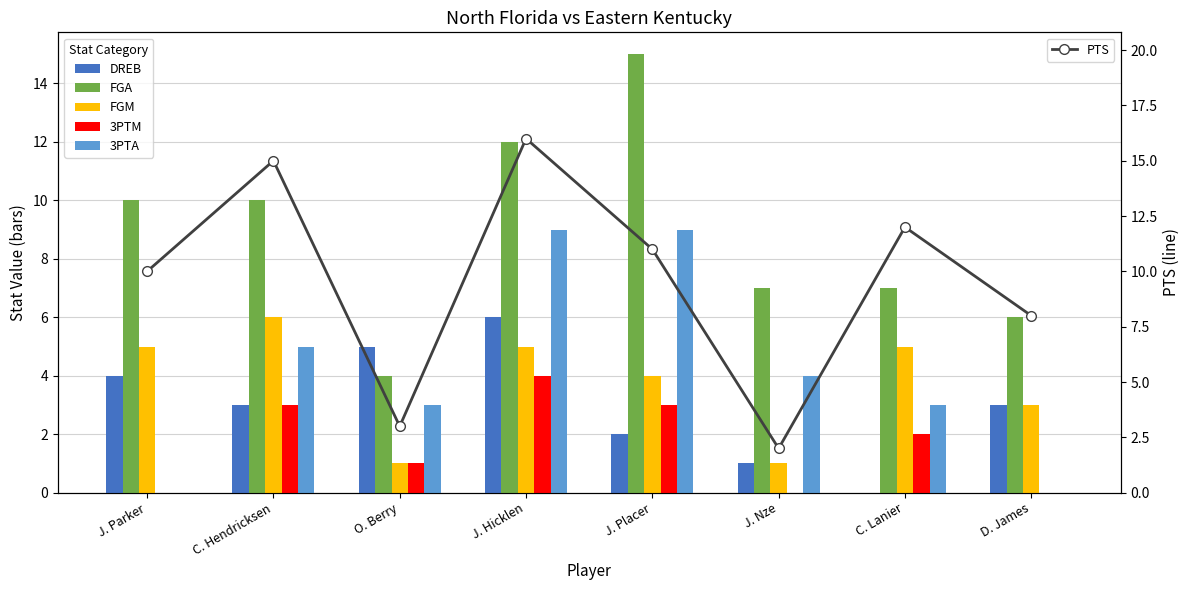

What are all the series names shown in the legend?

DREB, FGA, FGM, 3PTM, 3PTA, PTS